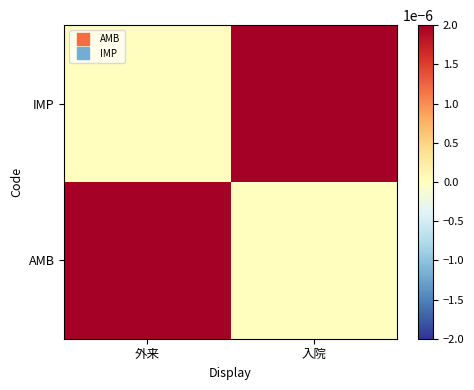

Reading left to right, list all the values displayed in this chart.

AMB: 外来=1	入院=0
IMP: 外来=0	入院=1